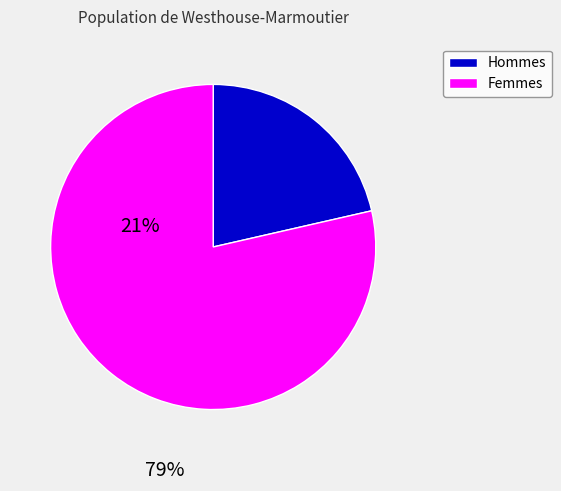

Rank the categories by value from lowest to highest.

Hommes, Femmes